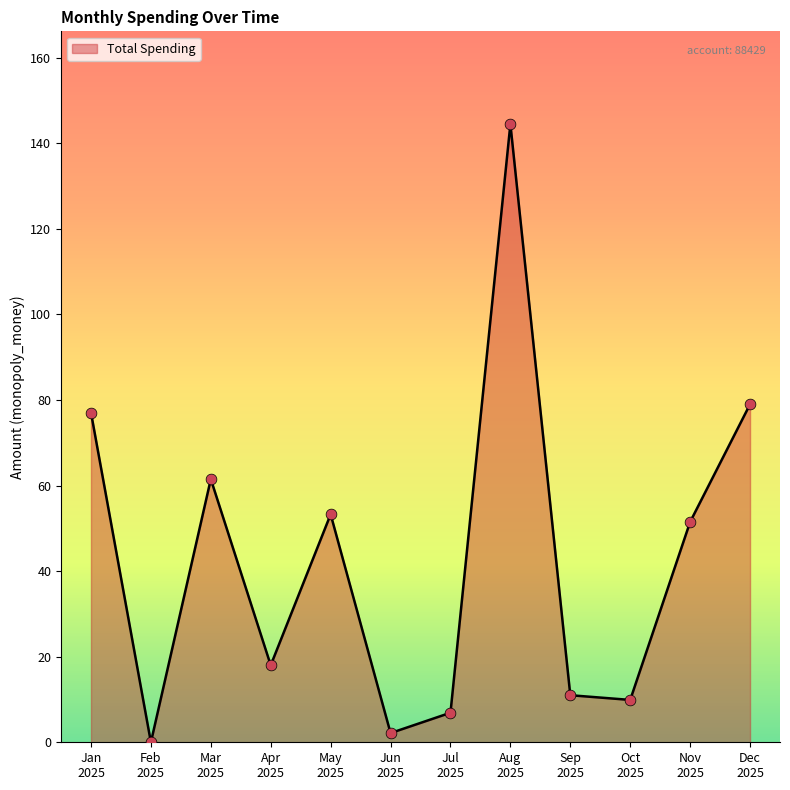

What is the difference between the maximum and minimum values?

144.5